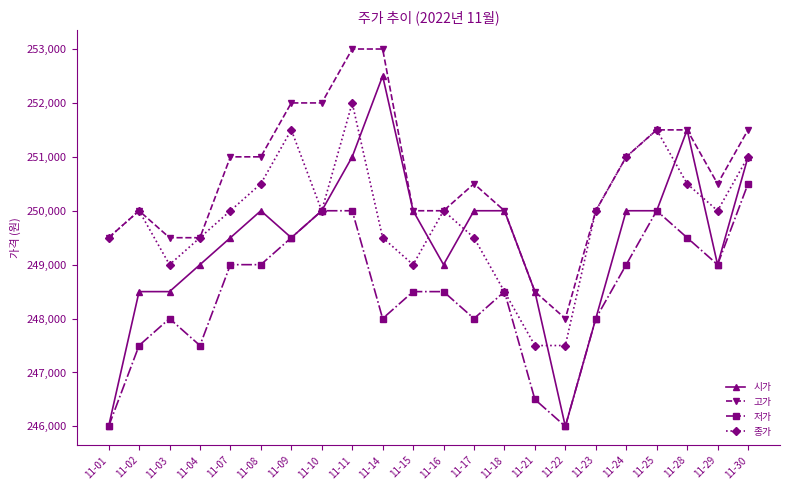

How many values in the 고가 series are below 250500?

10